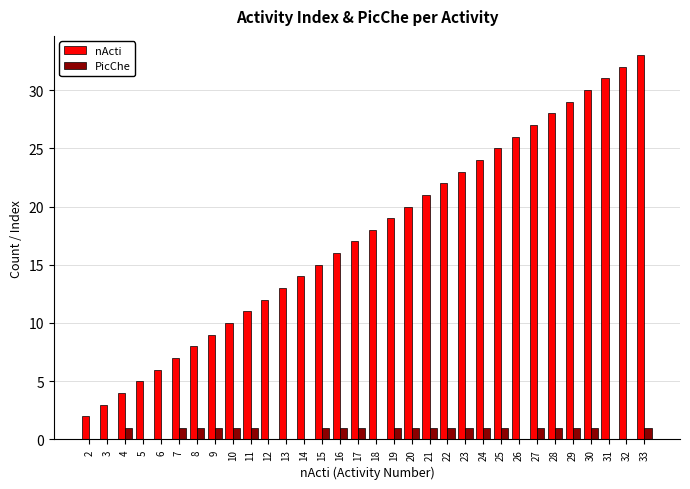

At which category is the sum across all series the highest?

33